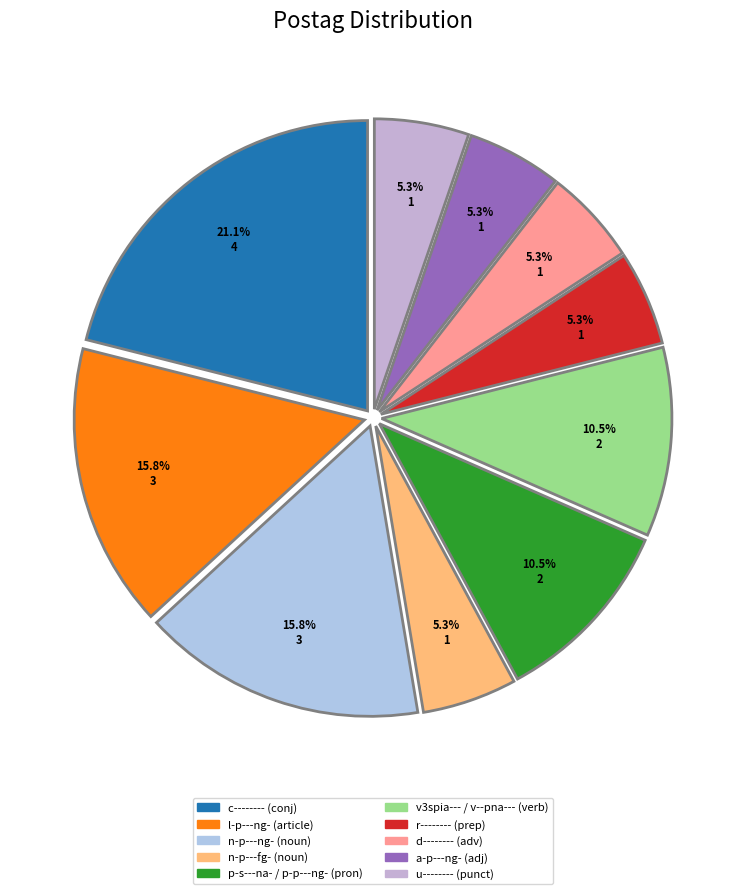

Count the number of slices in the pie.

10